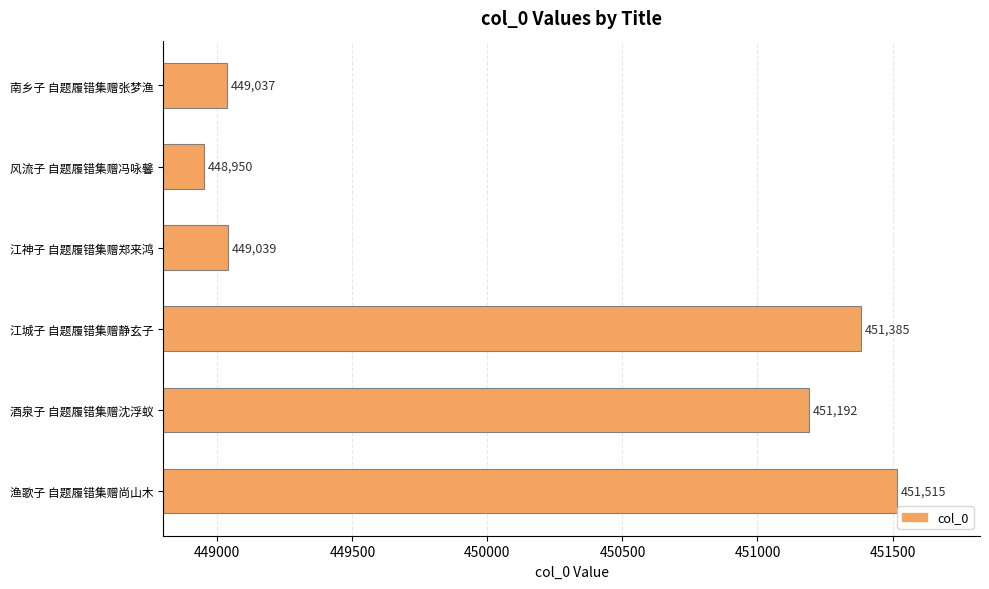

What value does the data have at 渔歌子 自题履错集赠尚山木, to the nearest 50?

451500